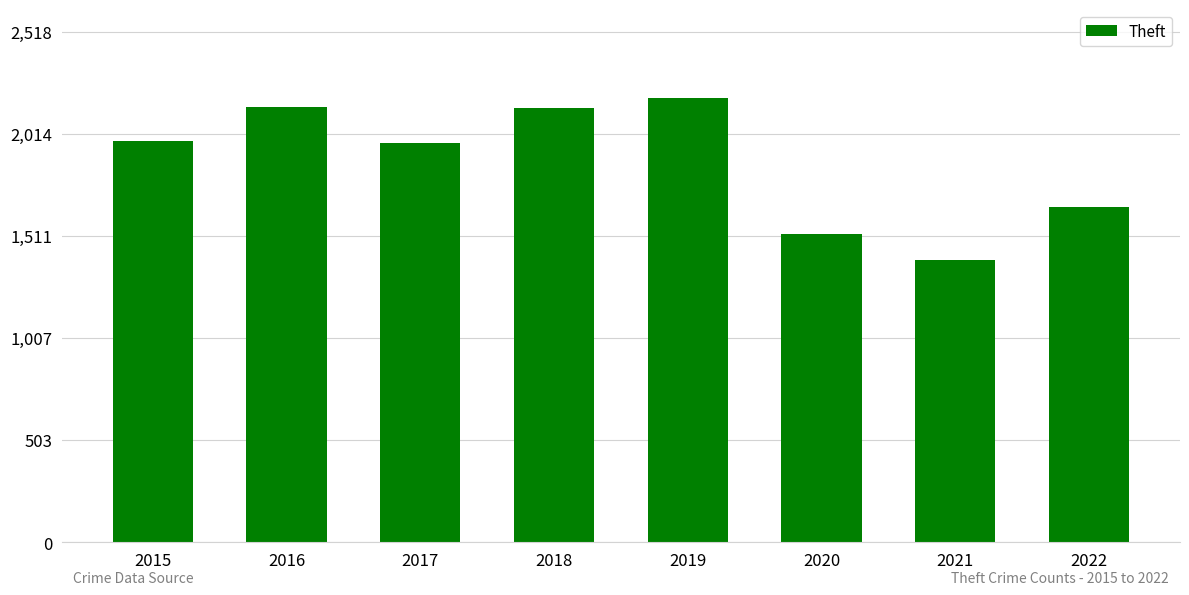

What is the difference between the maximum and minimum values?

798